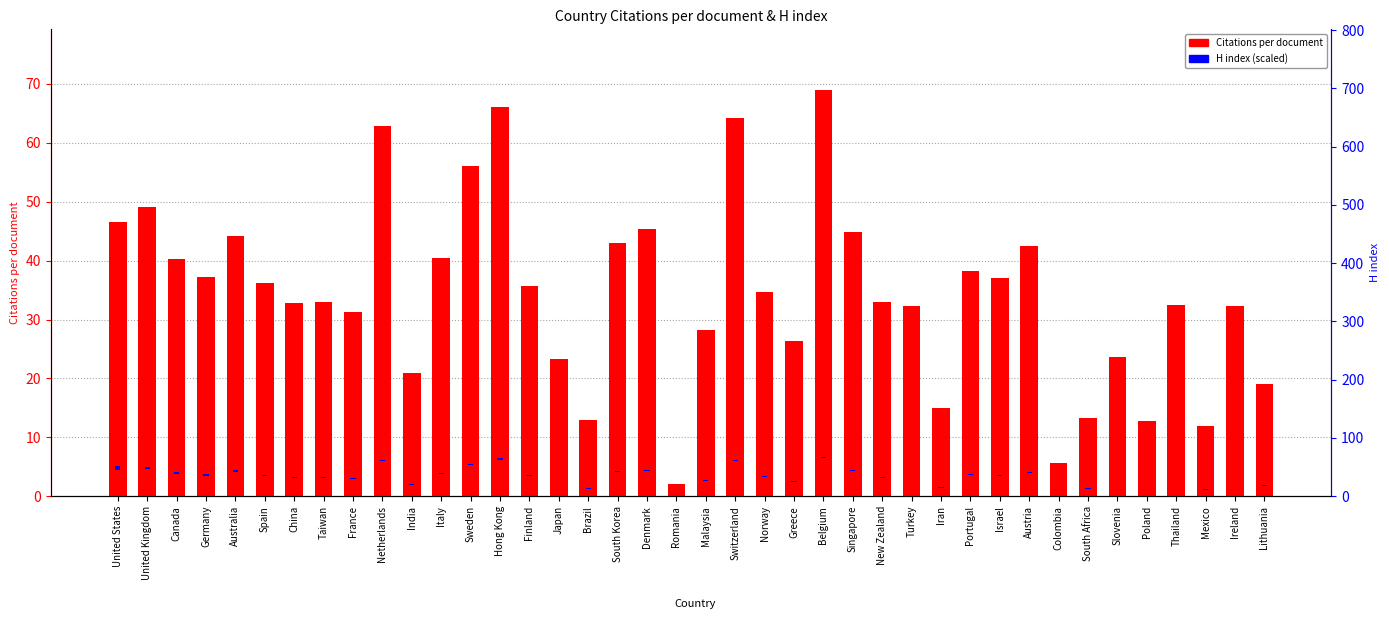

At how many categories does at least one series exceed 24?

29